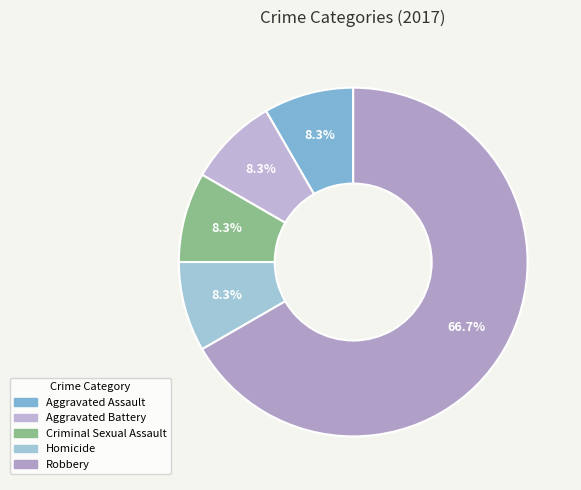

What is the ratio of the value at Aggravated Battery to the value at Criminal Sexual Assault?

1.0